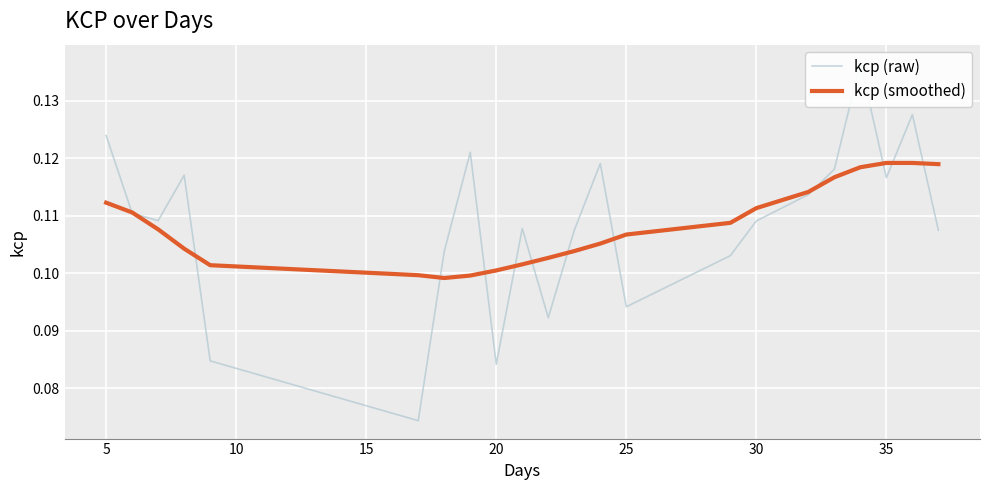

How many times do kcp (smoothed) and kcp (raw) cross each other?

13